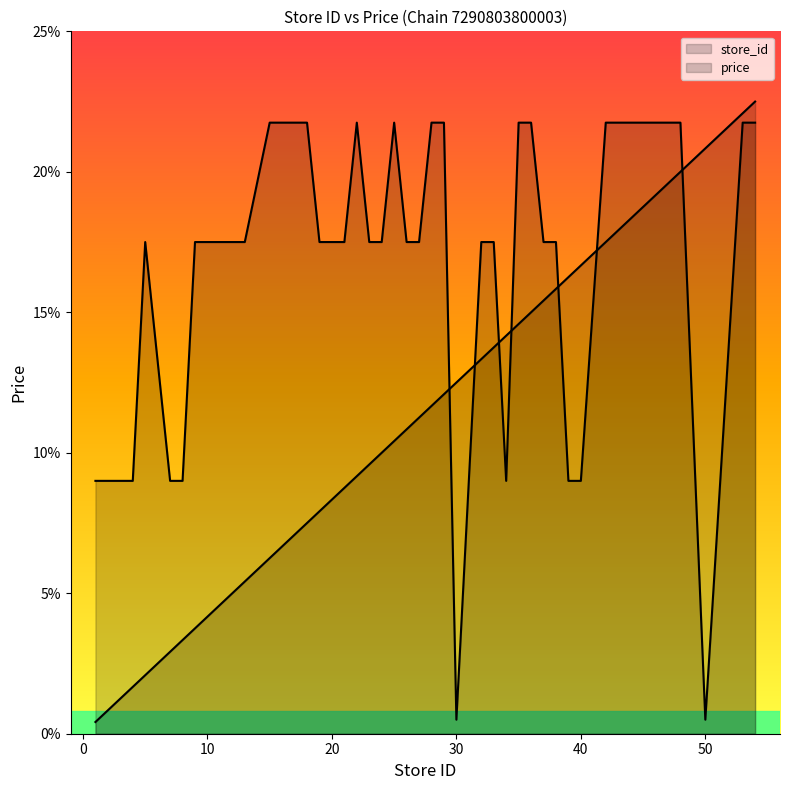

At which category is the sum across all series the highest?

54